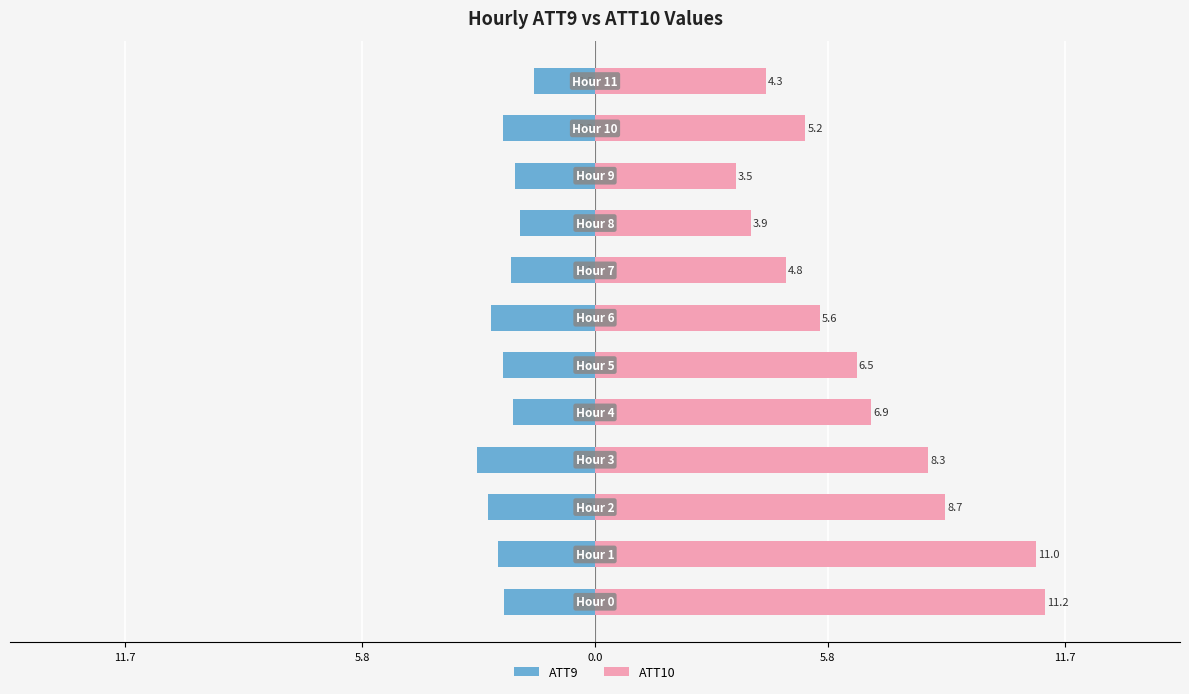

What is the spread (max minus min) of values at 10?

7.5